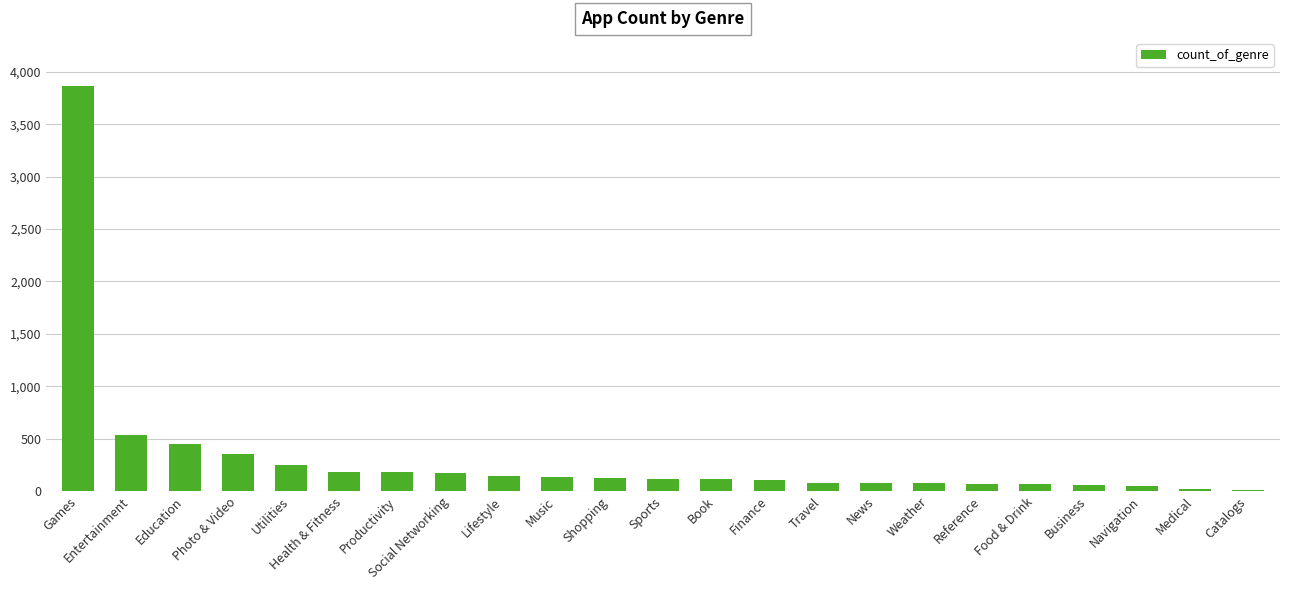

At which label does the data first exceed 114?

Games